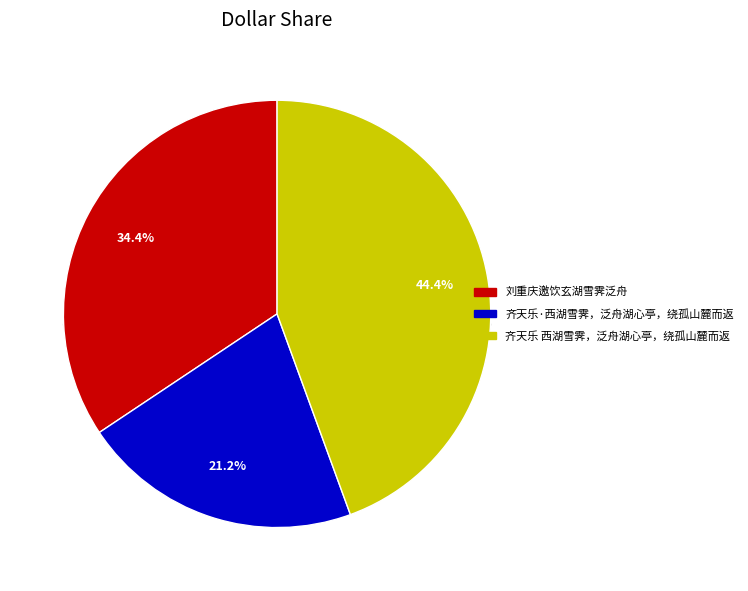

Is there any slice that represents more than half of the pie?

No